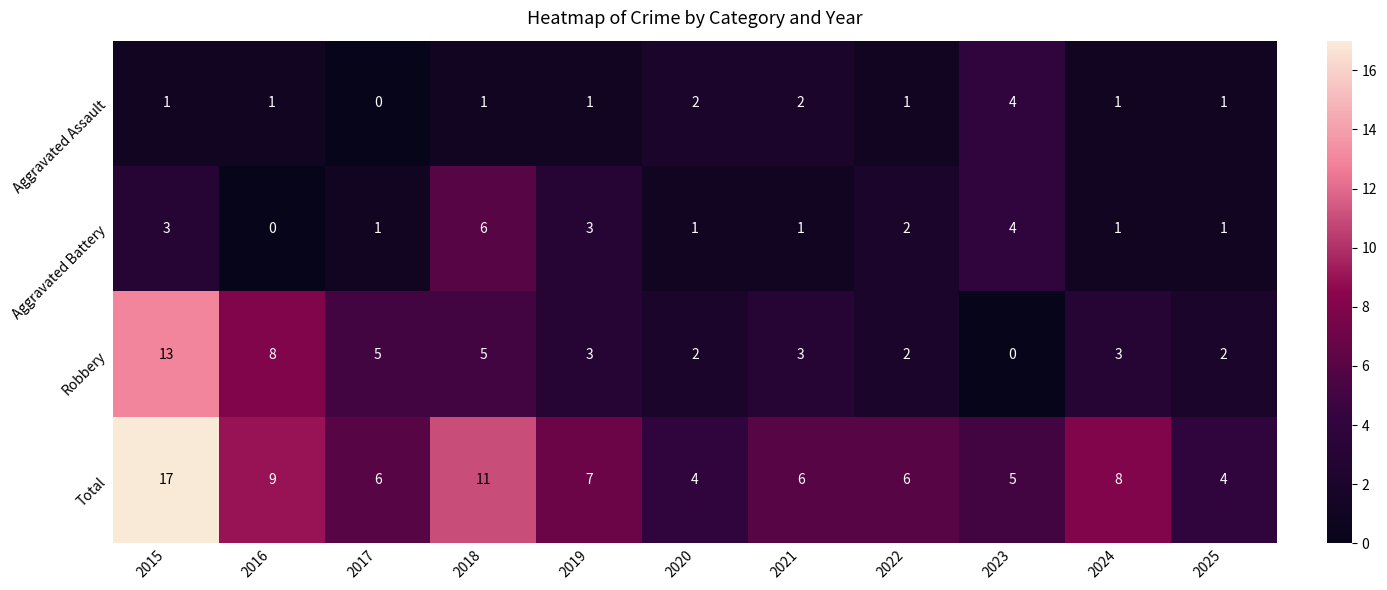

How many Aggravated Battery values are between 1 and 3?

8